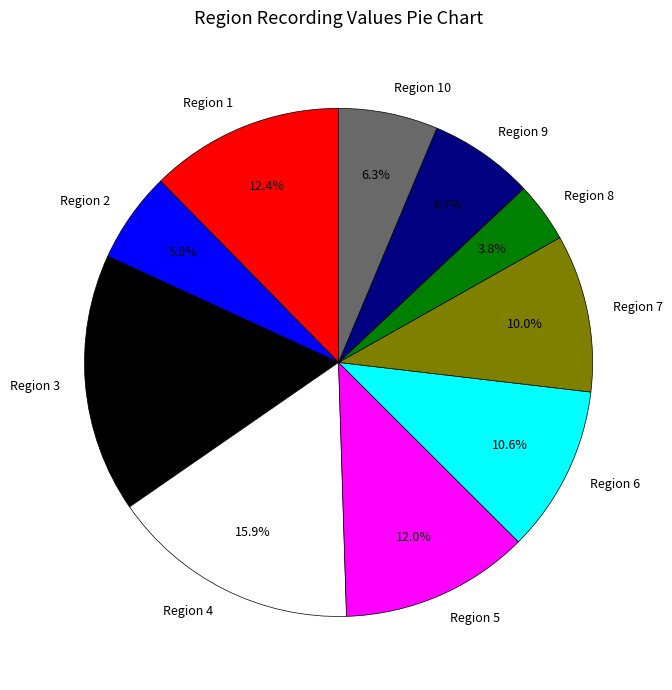

Which slice is the largest?

Region 3